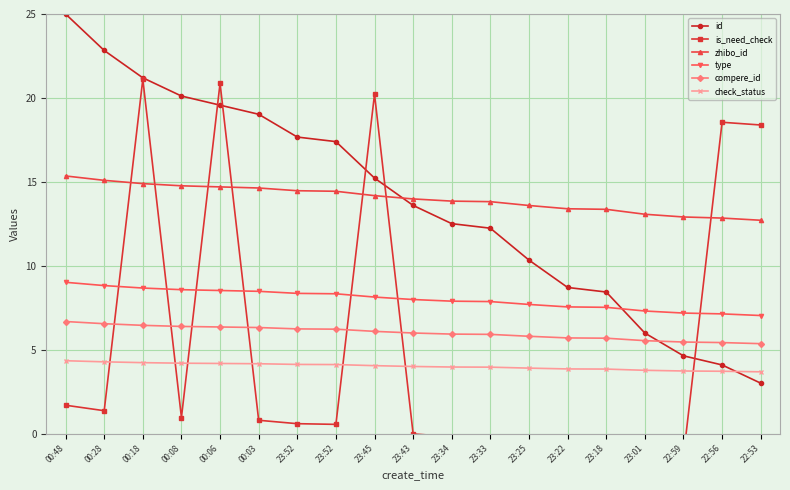

List the labels in order of is_need_check value, largest first.

00:18, 00:06, 23:45, 22:56, 22:53, 00:48, 00:28, 00:08, 00:03, 23:52, 23:52, 23:43, 23:34, 23:33, 23:25, 23:22, 23:18, 23:01, 22:59